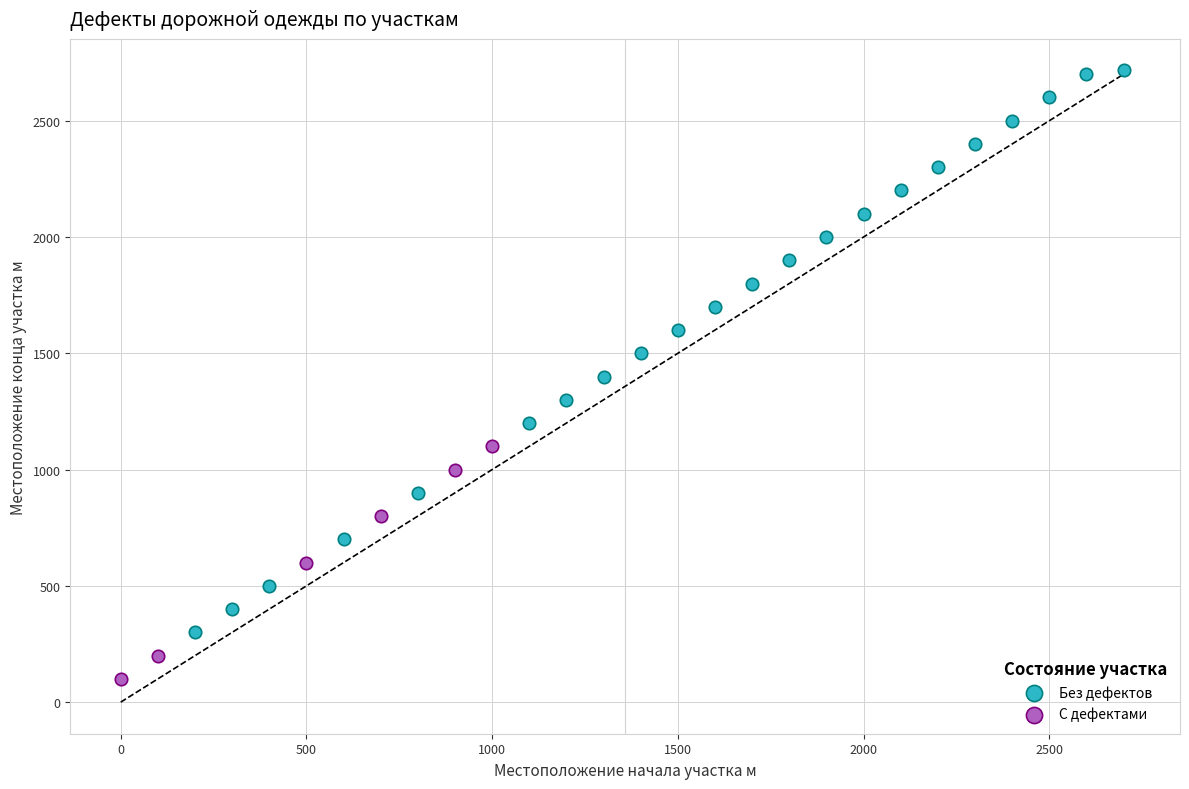

What are all the series names shown in the legend?

Без дефектов, С дефектами